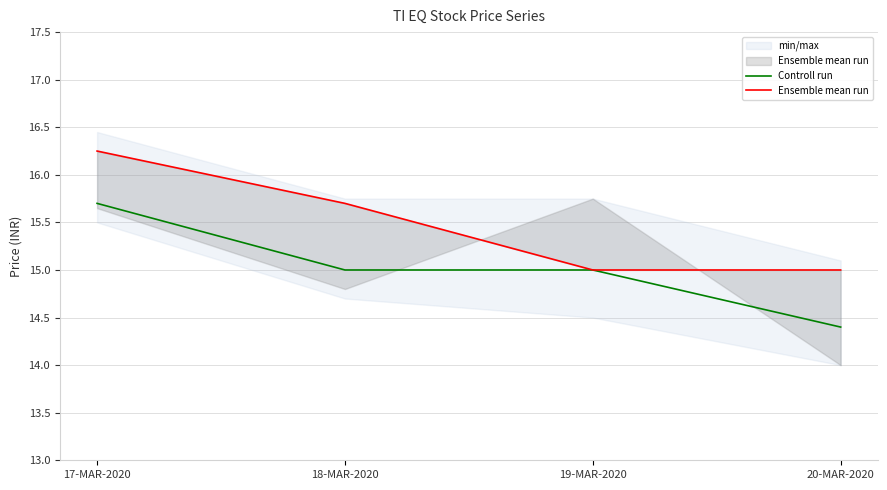

What is the sum of all Controll run values?

60.1